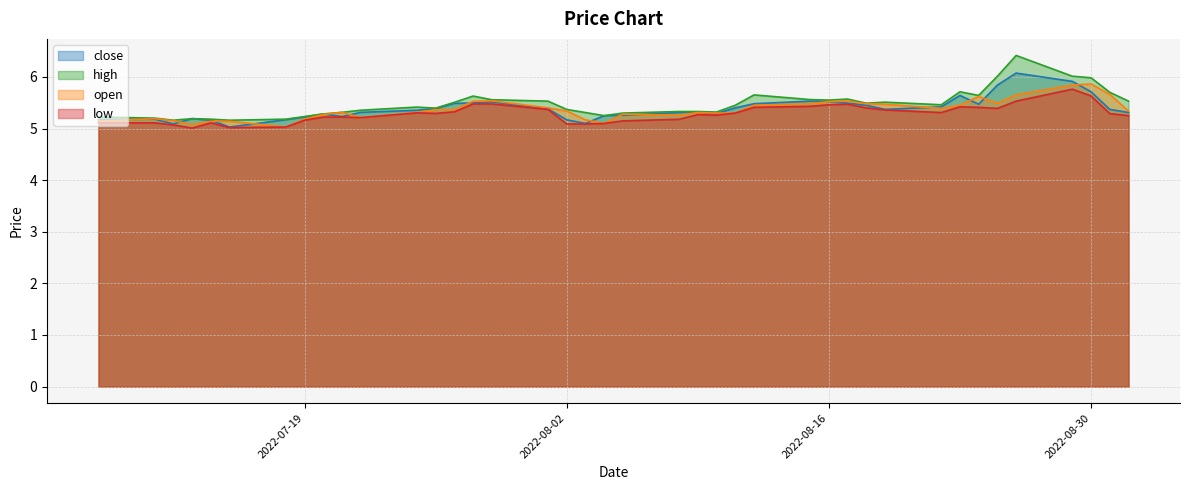

Rank the categories by close value from highest to lowest.

2022-08-26, 2022-08-29, 2022-08-25, 2022-08-30, 2022-08-23, 2022-08-15, 2022-08-16, 2022-07-29, 2022-07-28, 2022-08-17, 2022-07-27, 2022-08-12, 2022-08-24, 2022-08-18, 2022-08-22, 2022-08-11, 2022-07-26, 2022-08-01, 2022-08-19, 2022-08-31, 2022-07-25, 2022-08-09, 2022-07-22, 2022-08-08, 2022-09-01, 2022-08-10, 2022-07-20, 2022-08-05, 2022-08-04, 2022-07-21, 2022-07-19, 2022-07-13, 2022-07-11, 2022-07-08, 2022-07-18, 2022-08-02, 2022-07-14, 2022-08-03, 2022-07-12, 2022-07-15